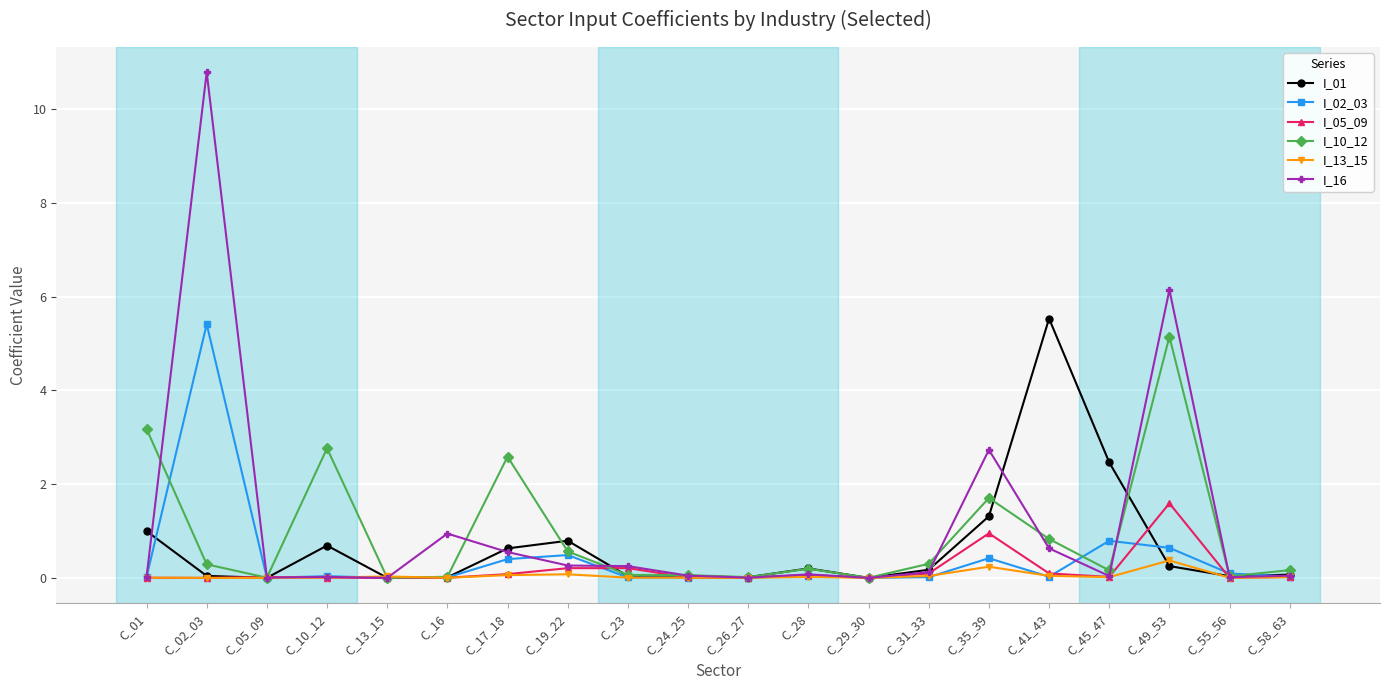

What is the maximum value for I_10_12?

5.1